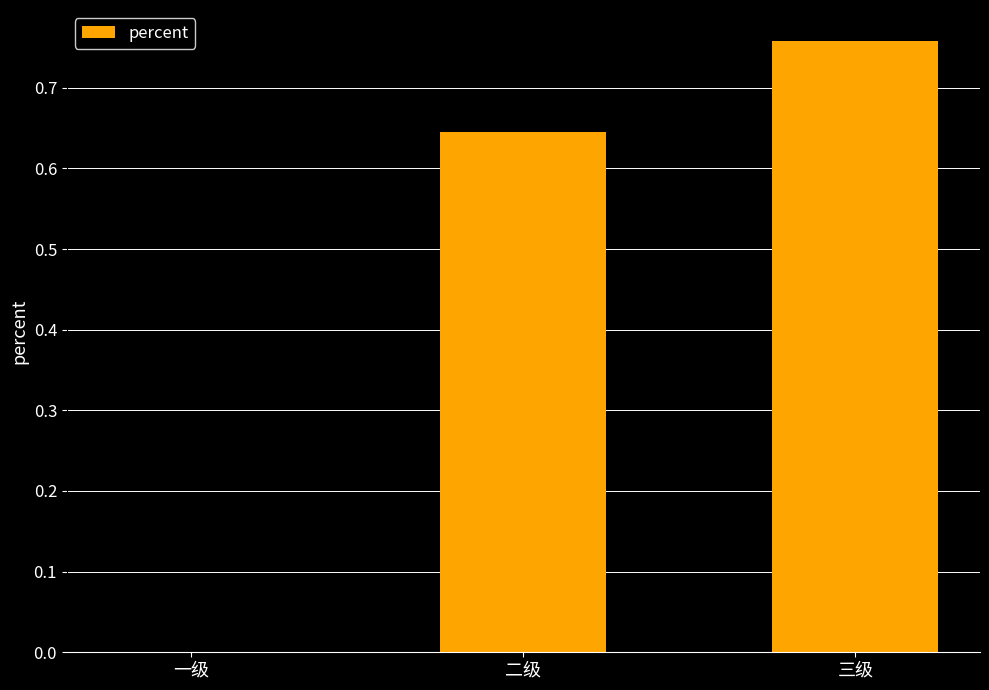

At which label is the value closest to 0?

一级